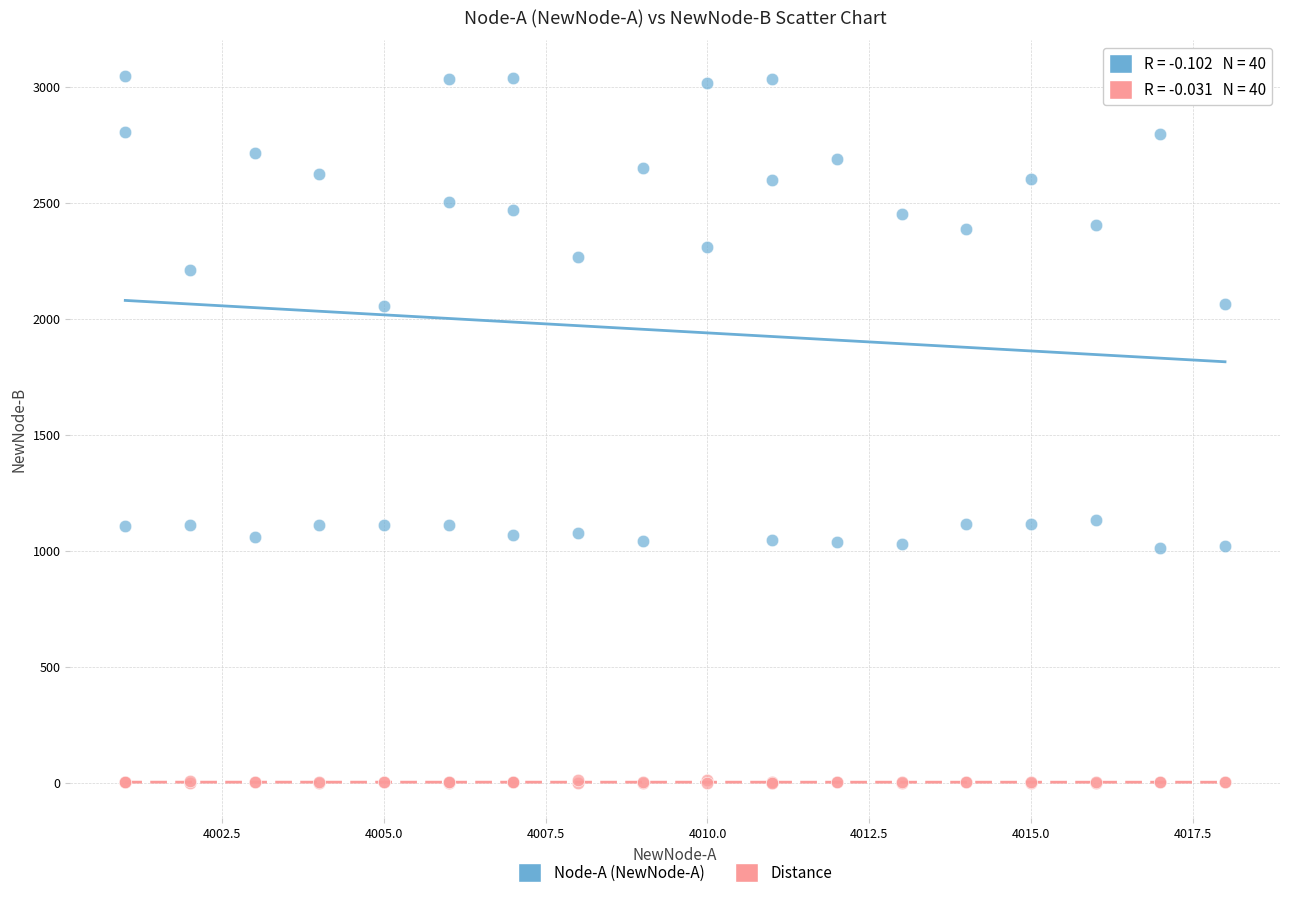

Which series contains the lowest Y value?

Distance